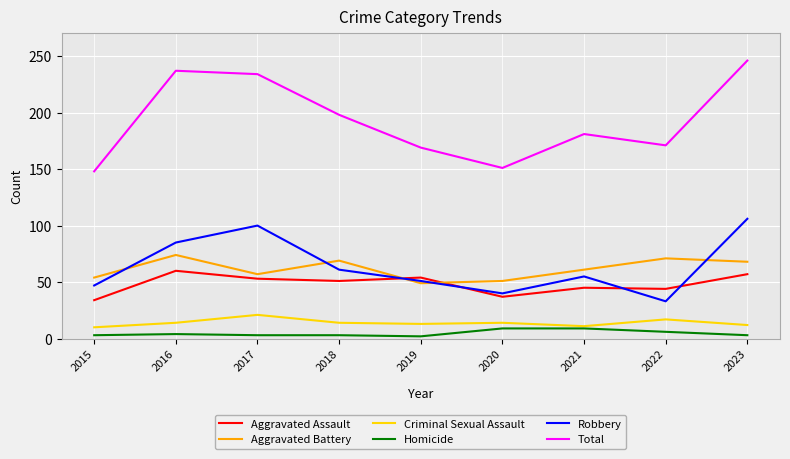

True or false: Total and Homicide cross at least once.

False